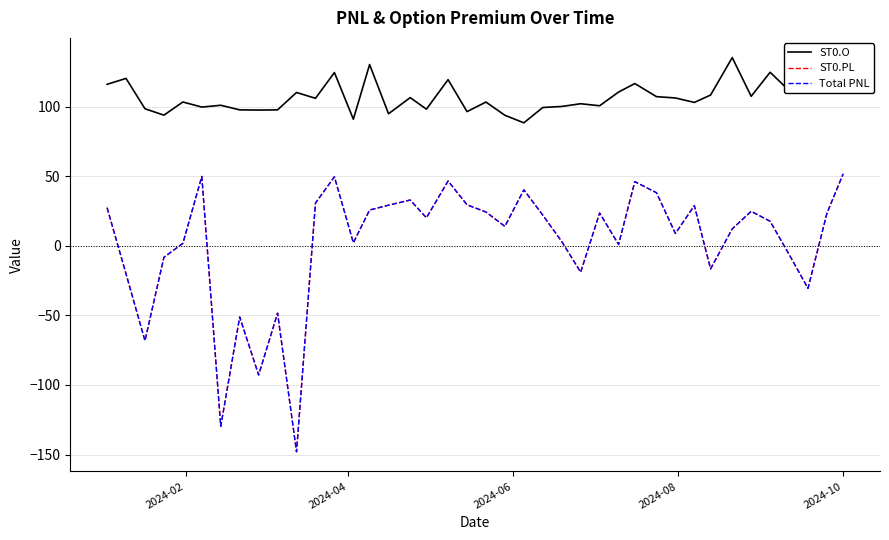

What is the value of the Total PNL point at the 28th from the left?

0.9